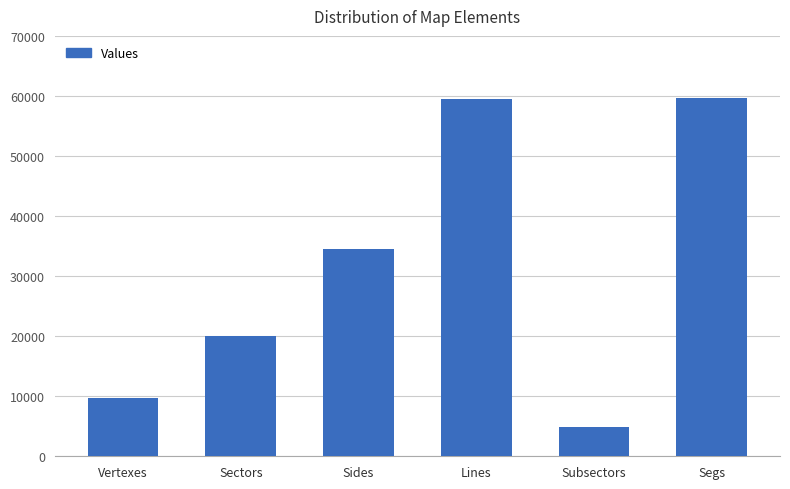

What is the value of the 3rd bar from the left?

34540